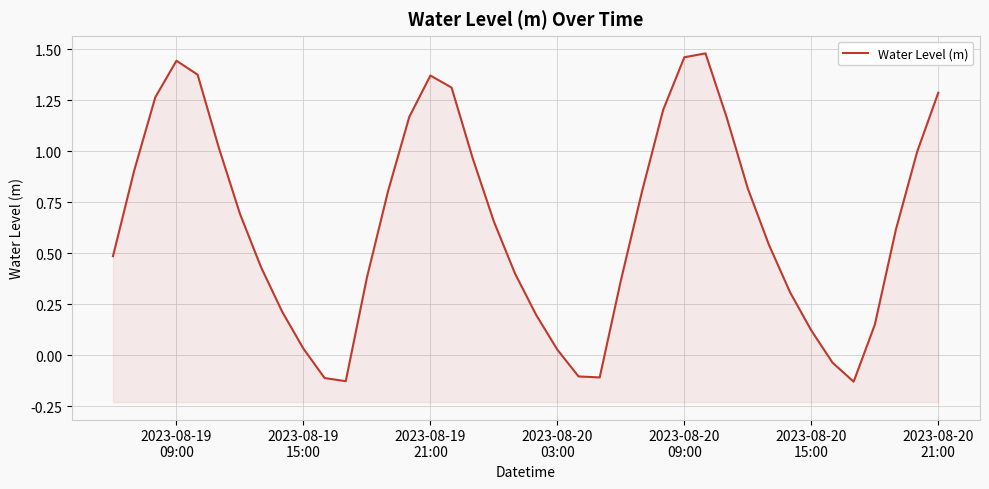

How many values are below 0?

6